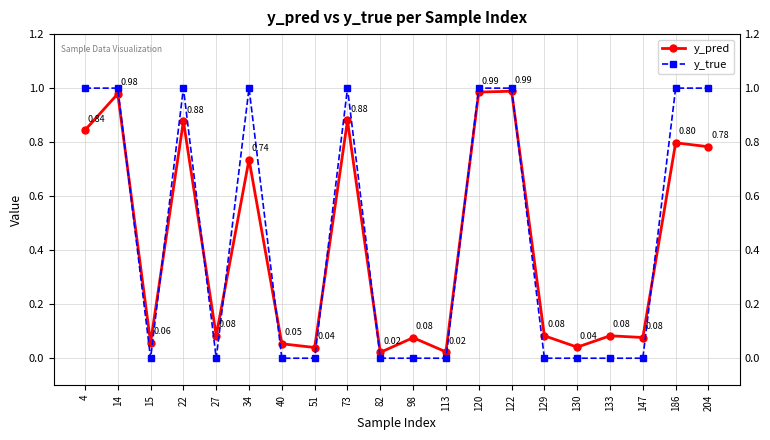

What are all the series names shown in the legend?

y_pred, y_true